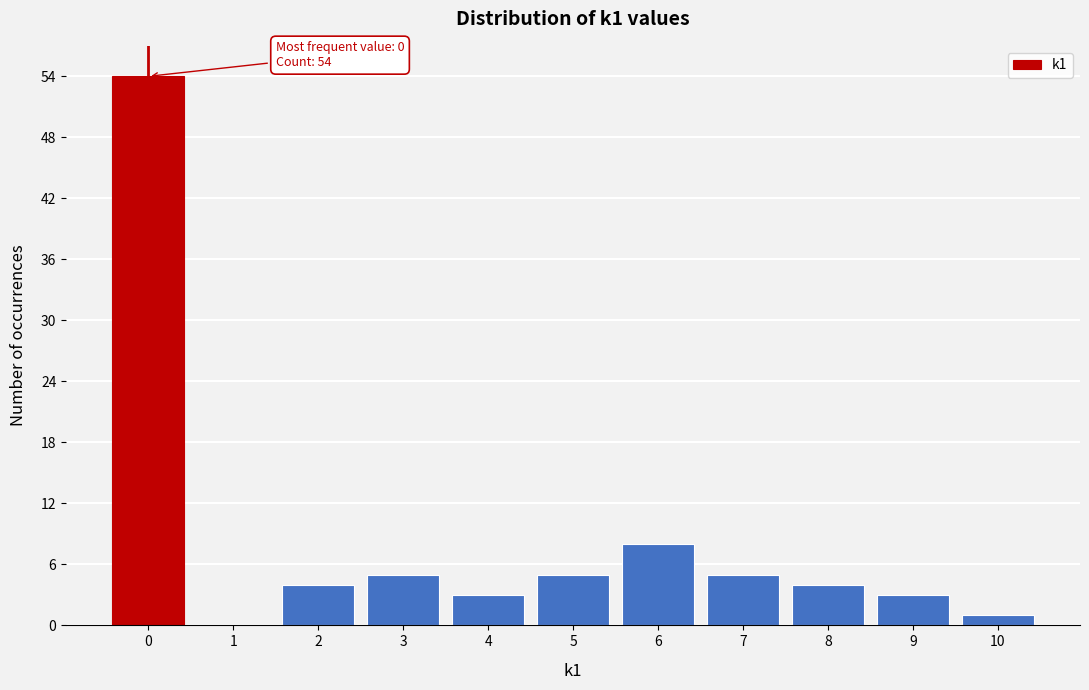

Reading left to right, transcribe all the data shown in this chart.

0=54	1=0	2=4	3=5	4=3	5=5	6=8	7=5	8=4	9=3	10=1